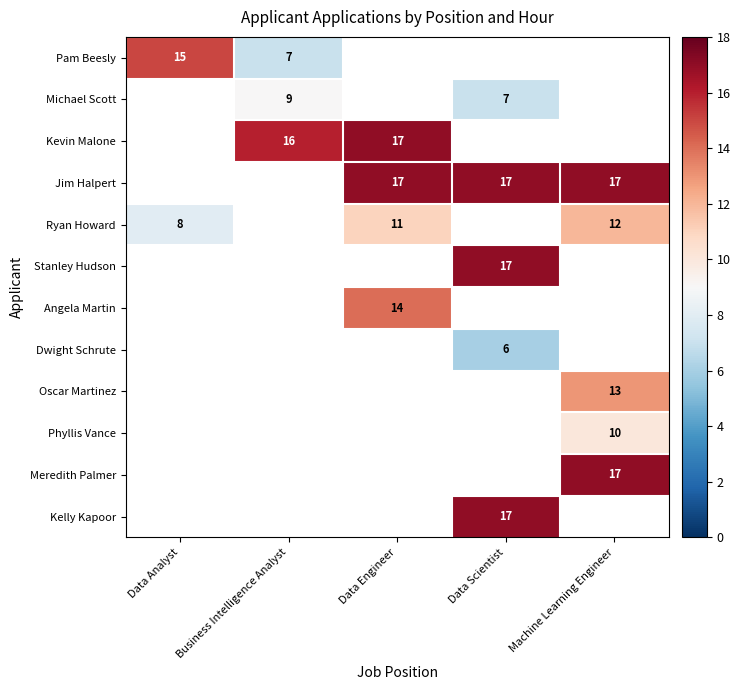

What is the sum of the Jim Halpert values at Data Engineer and Machine Learning Engineer?

34